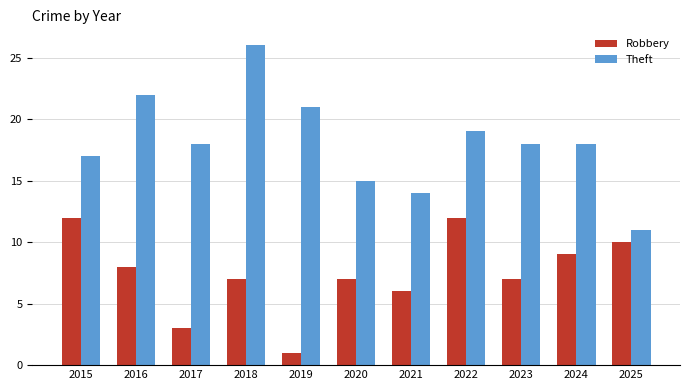

The Theft series shows 18 at 2023. True or false?

True